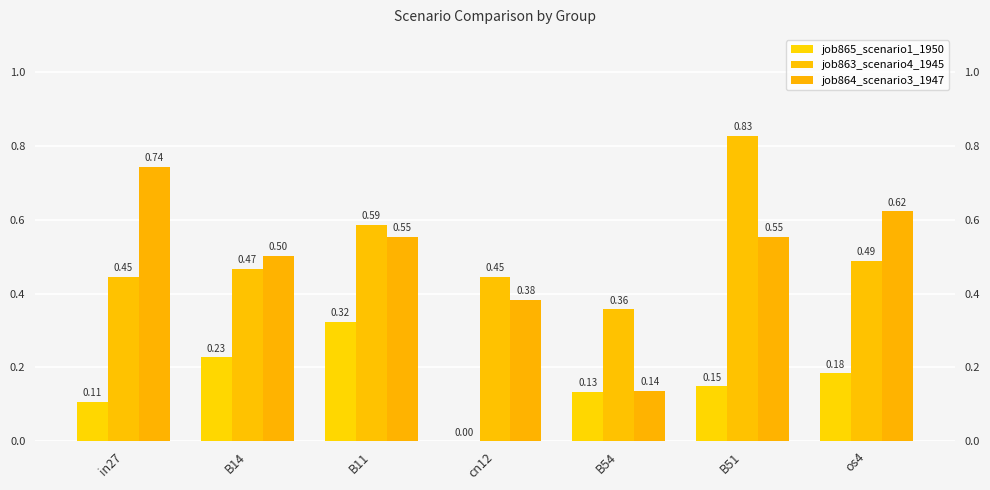

Is it true that job864_scenario3_1947 equals 0.7 at in27?

True